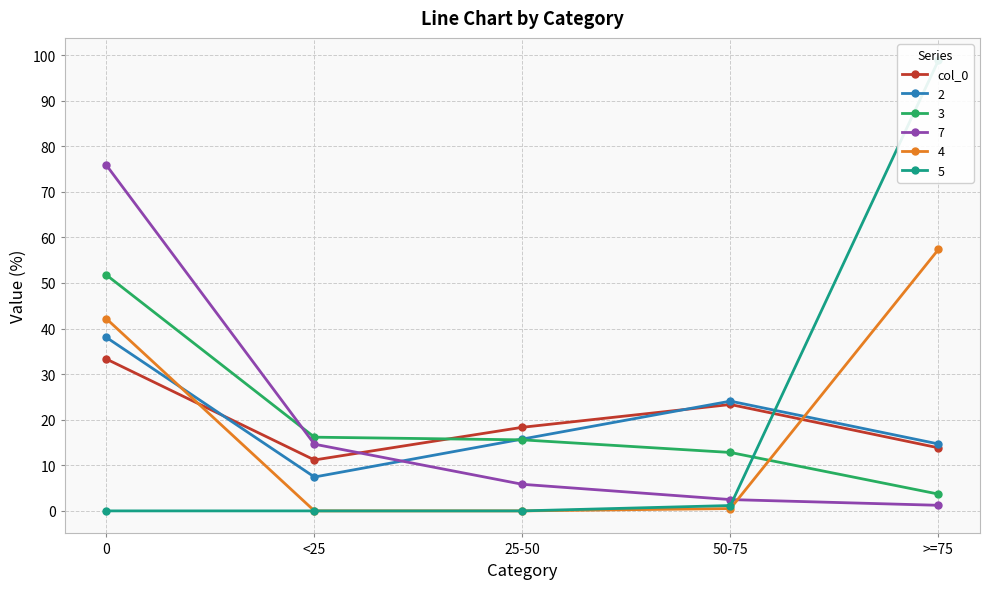

Where is the first local minimum?

<25